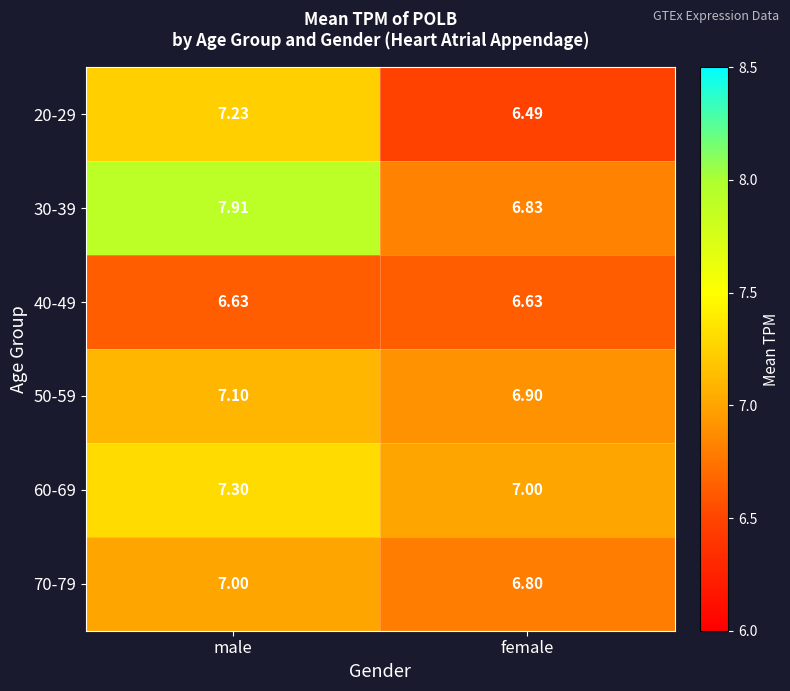

At which label is 60-69 closest to 7?

female